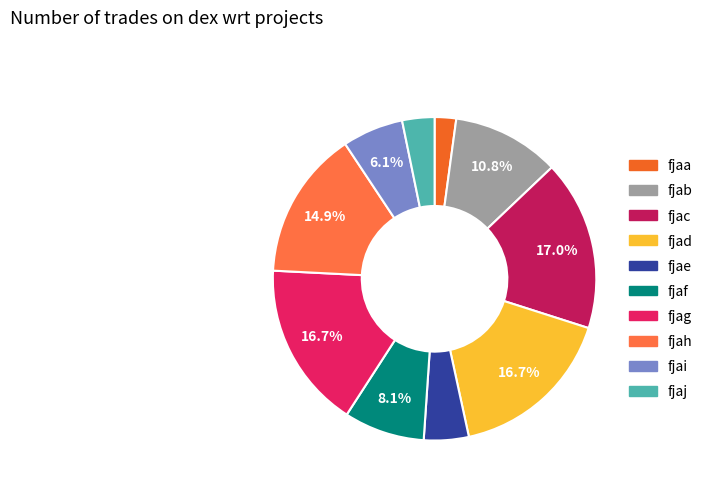

How many slices are in this pie chart?

10